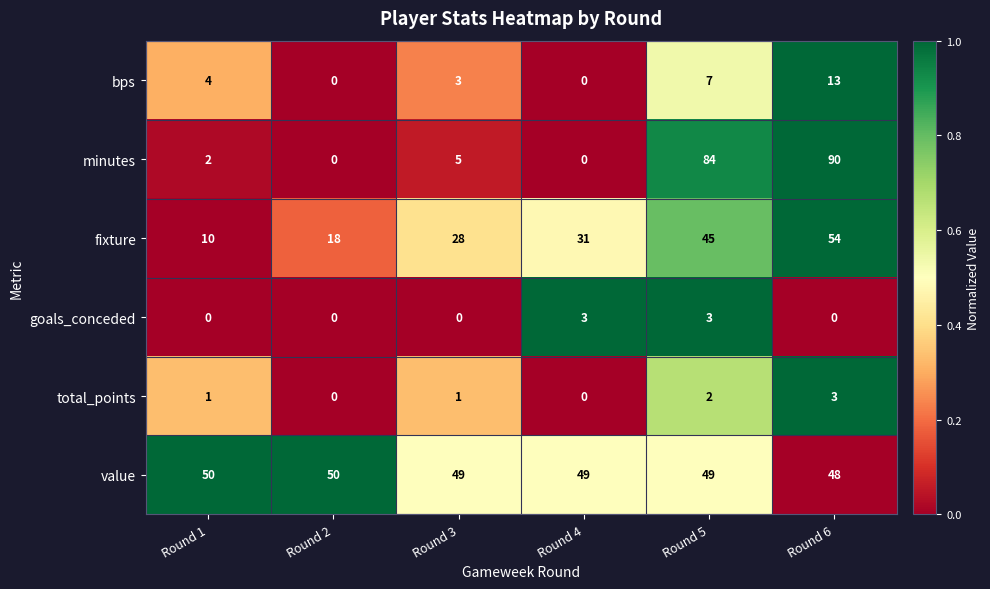

Which category has the highest value in the bps series?

Round 6